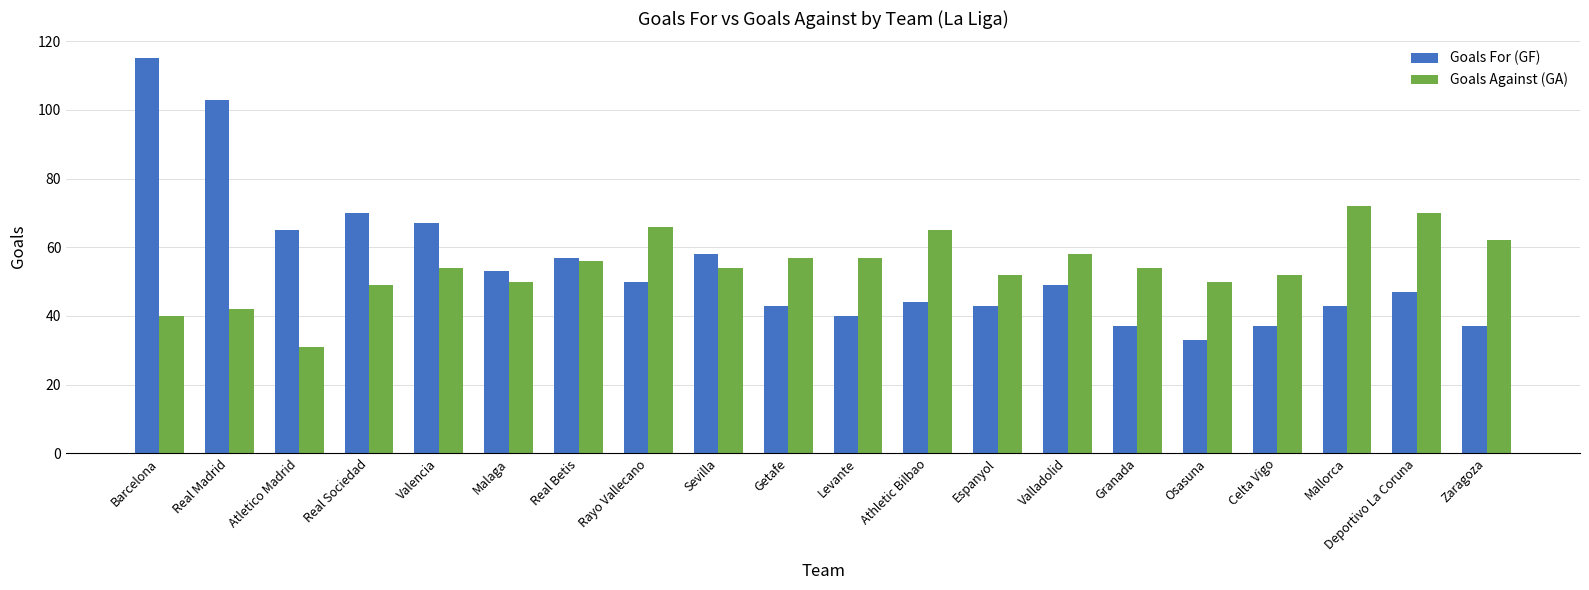

The Goals Against (GA) series shows 44 at Atletico Madrid. True or false?

False